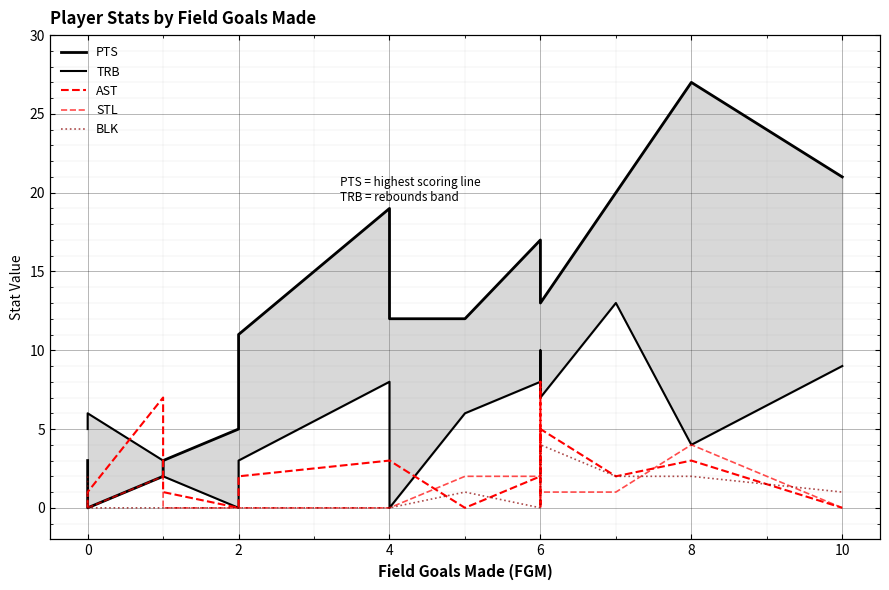

Which series has the largest total across all categories?

PTS